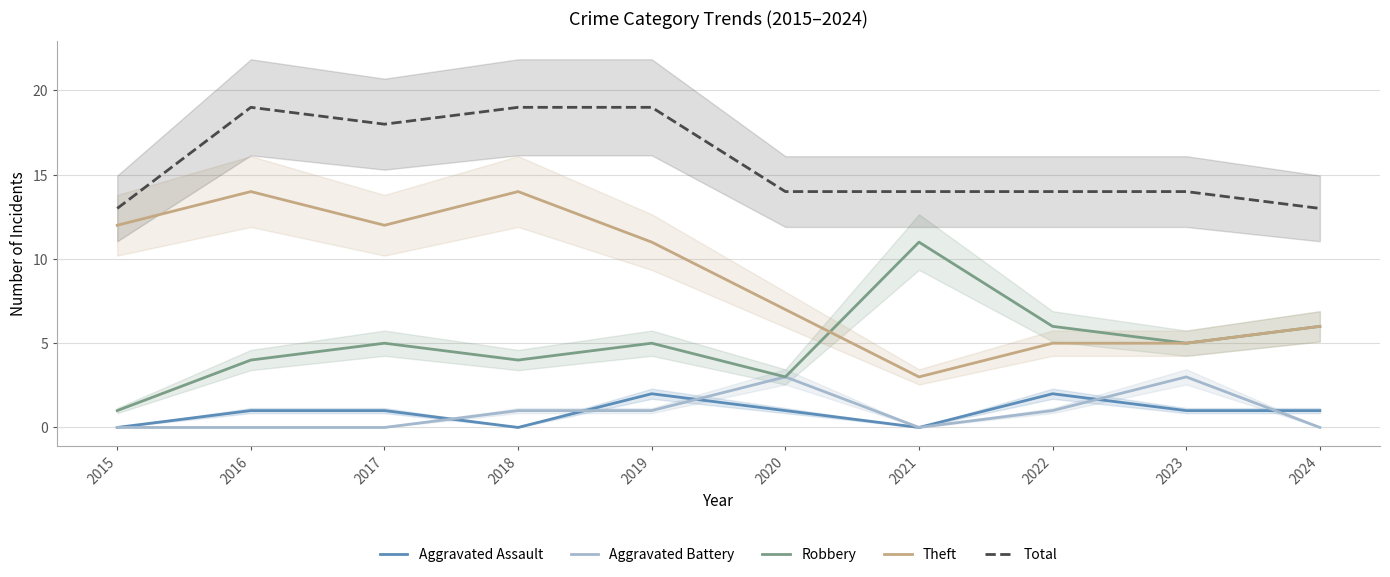

What is the value of the Aggravated Assault point at the 8th from the left?

2